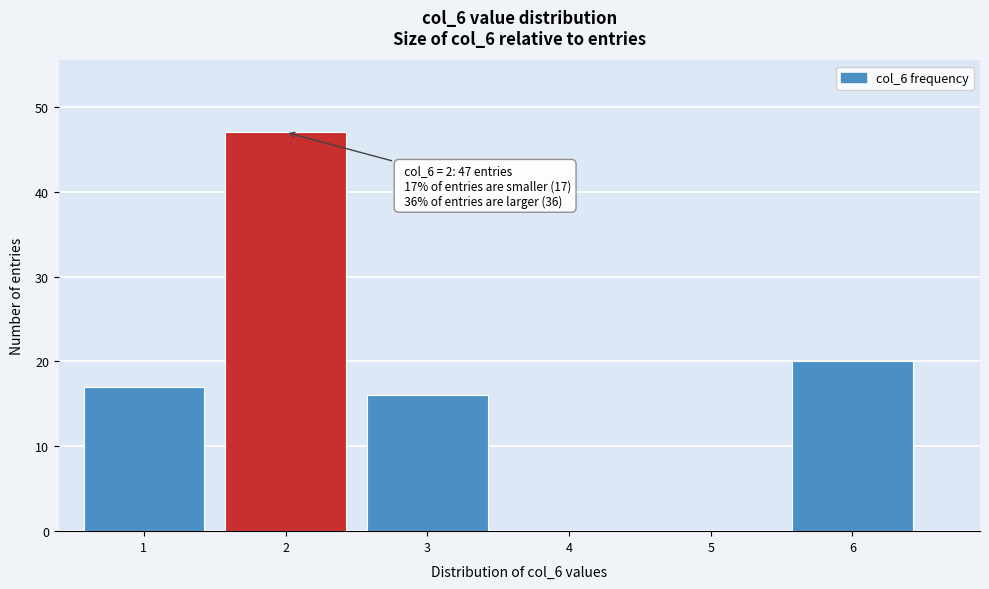

Which range on the x-axis has the tallest bar?

1.5 to 2.5